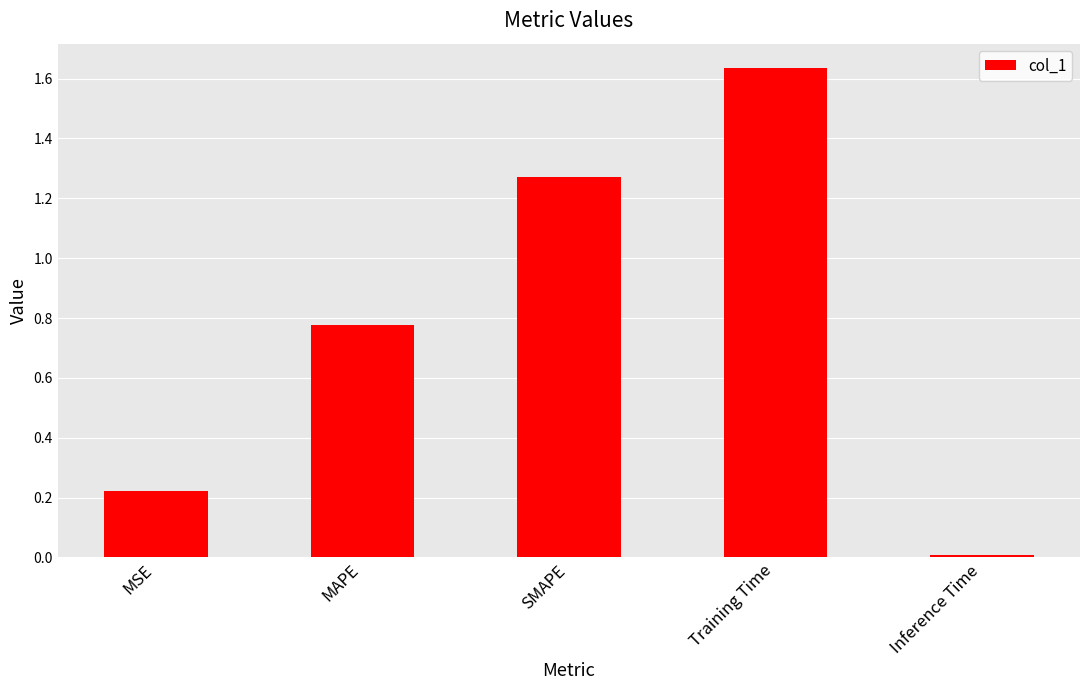

How many series are shown in this chart?

1